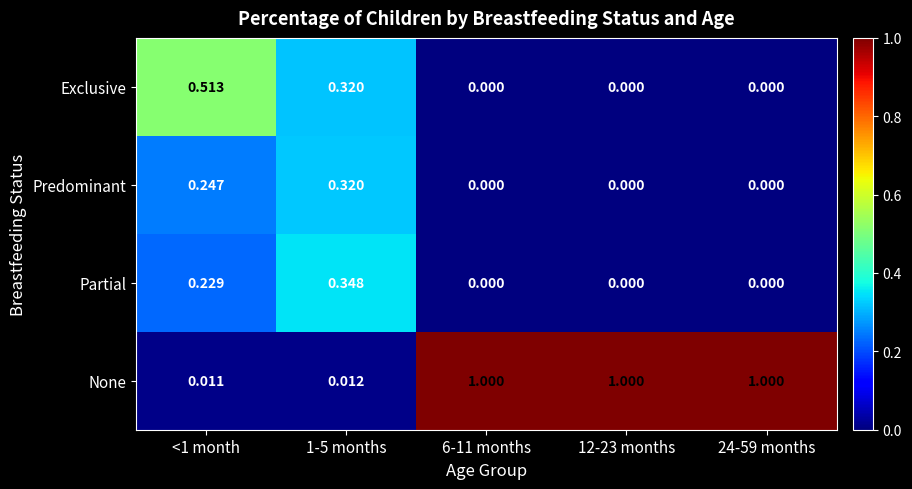

Rank the series by their maximum value, from highest to lowest.

None, Exclusive, Partial, Predominant